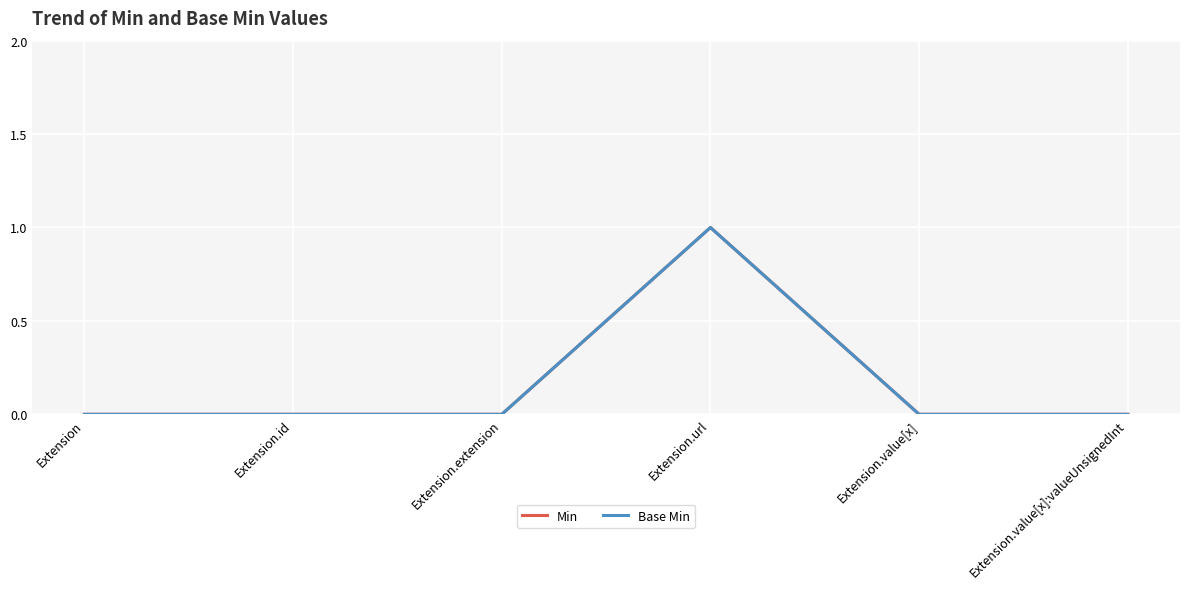

Is the value of Min at Extension.id greater than the value of Base Min at Extension.id?

No